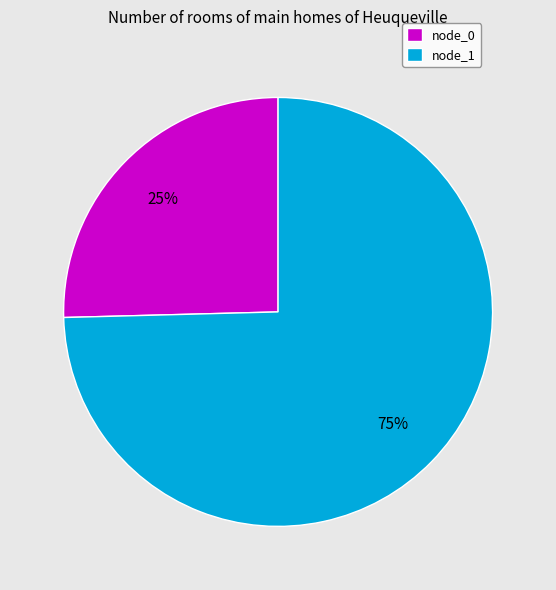

To the nearest percent, what is the average slice percentage?

50%